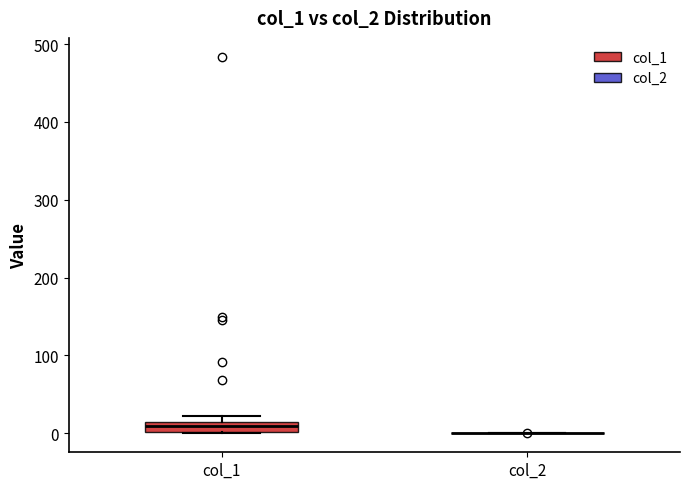

Which box is the tallest, from its lower edge to its upper edge?

col_1